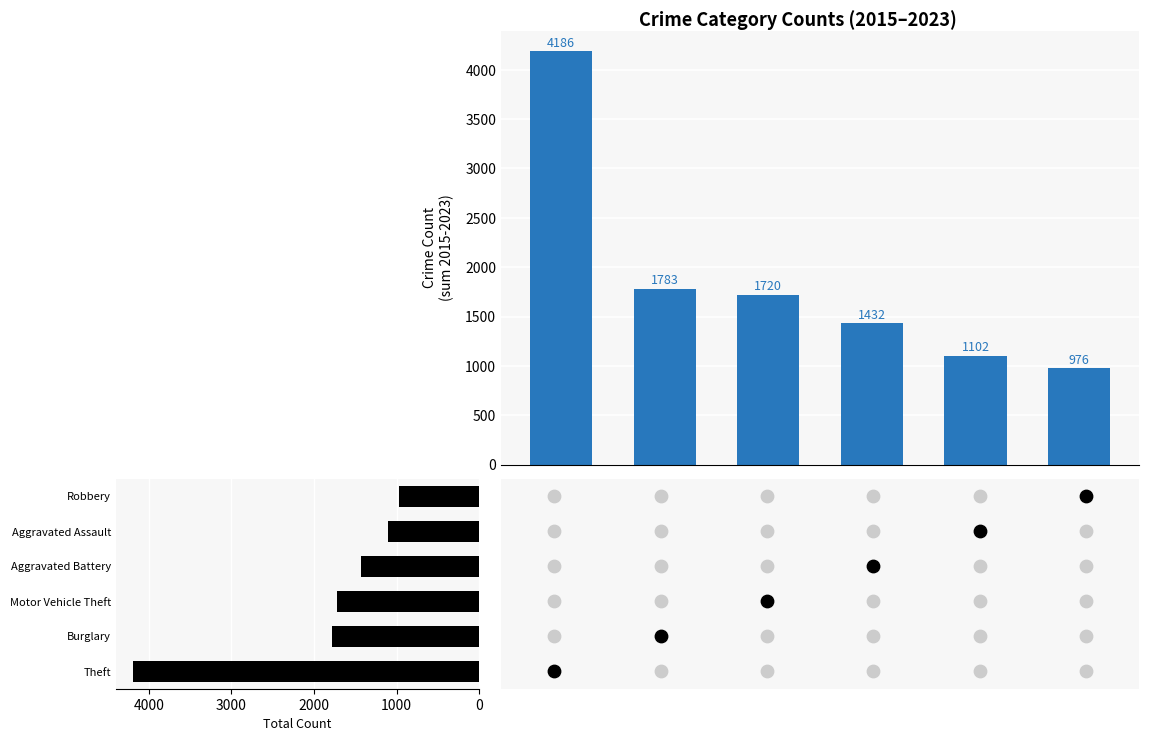

What is the change in value from 0 to 5000?

-3210